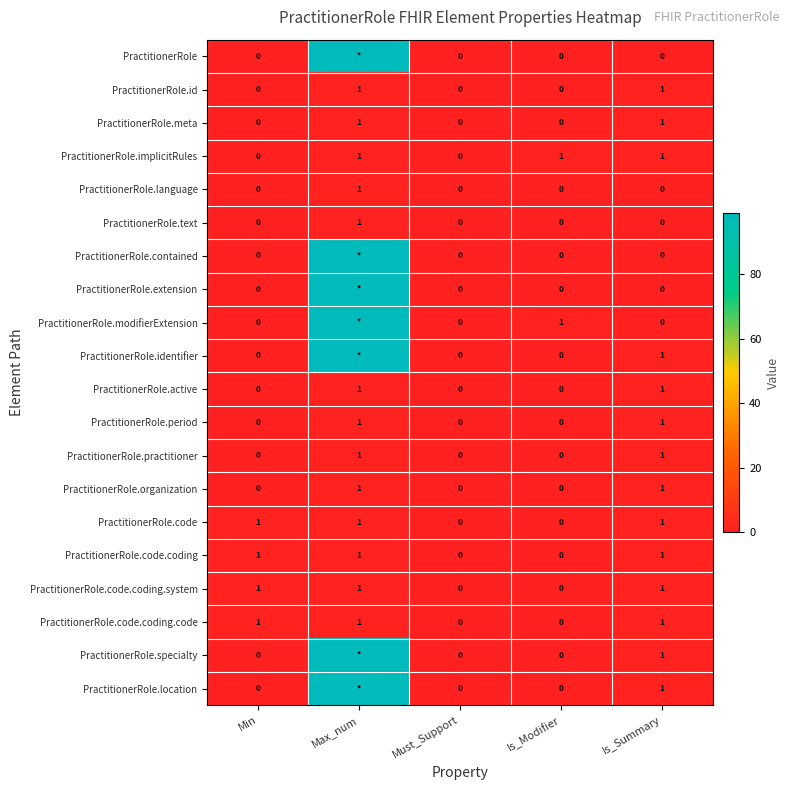

What is the sum of all PractitionerRole.code.coding.system values?

3